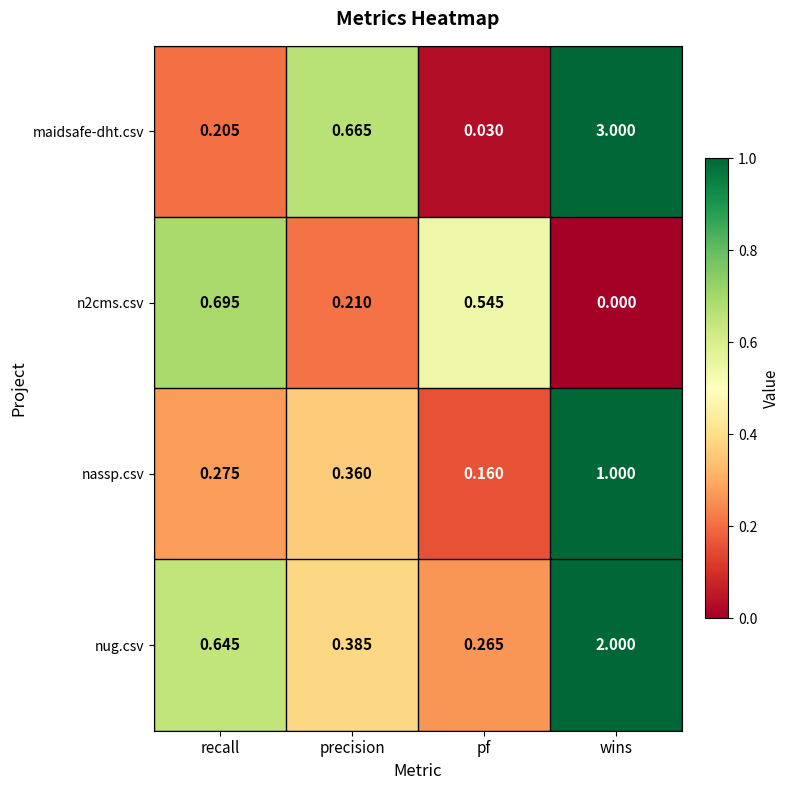

Between recall and wins, which series saw the biggest shift?

maidsafe-dht.csv